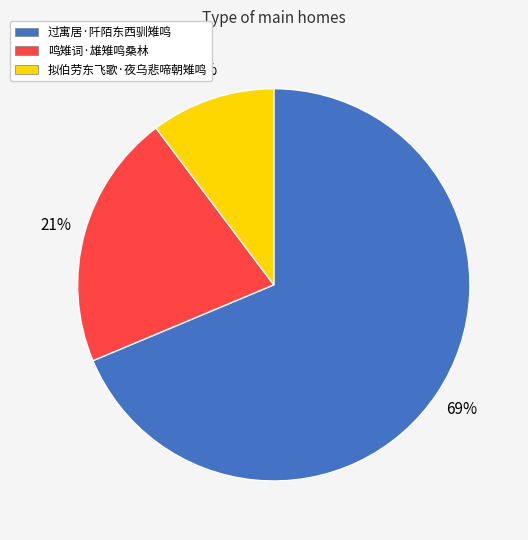

Which has a higher value, 鸣雉词·雄雉鸣桑林 or 拟伯劳东飞歌·夜乌悲啼朝雉鸣?

鸣雉词·雄雉鸣桑林